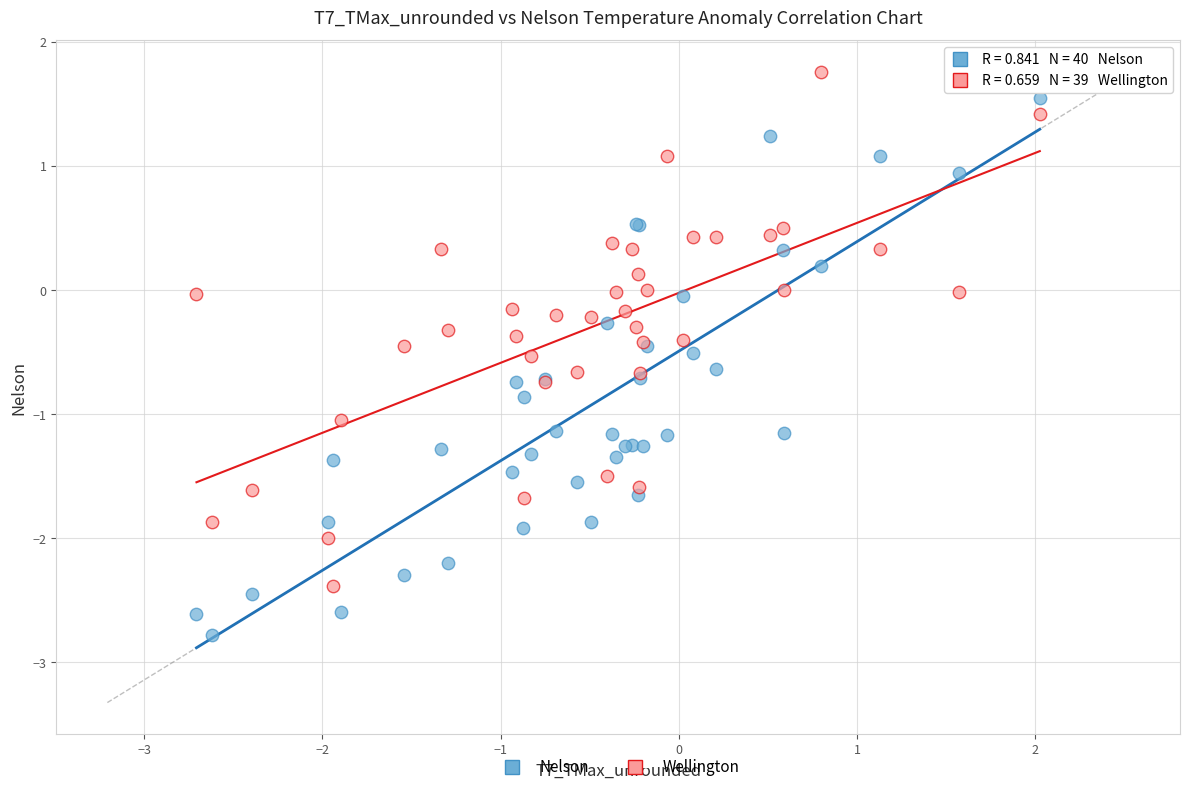

Which series contains the lowest Y value?

Nelson